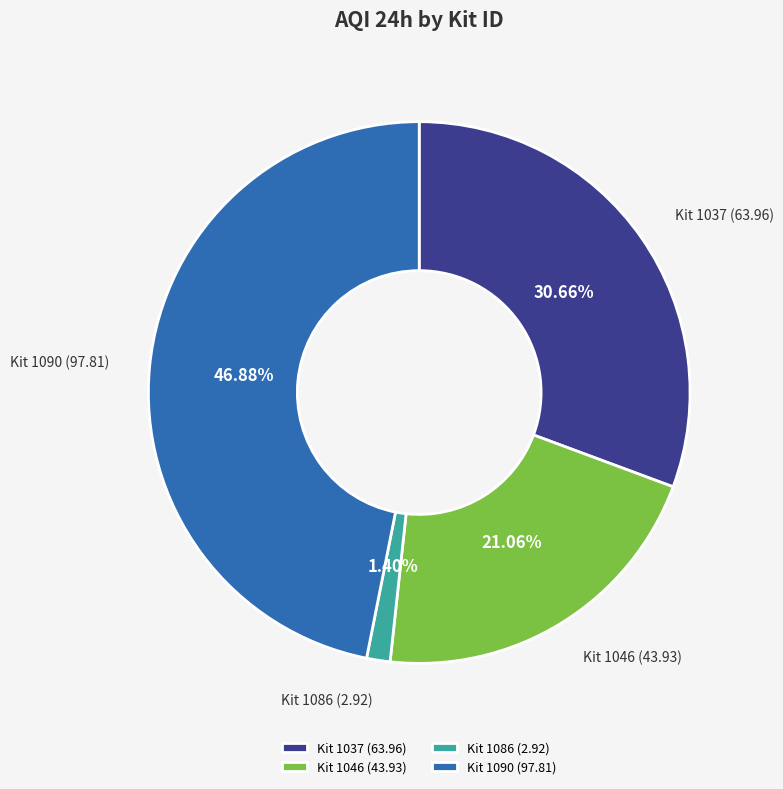

How many slices are in this pie chart?

4